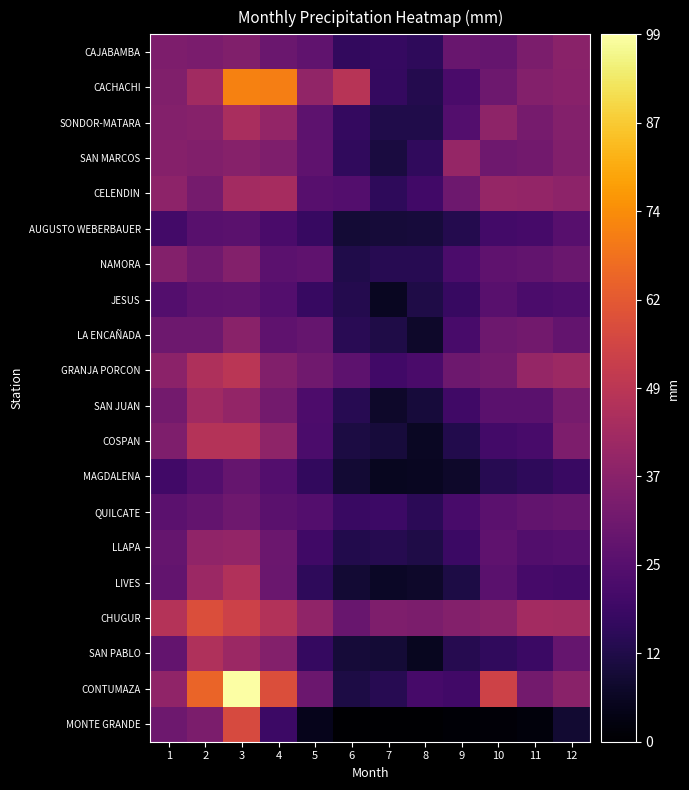

At which category is the sum across all series the highest?

3